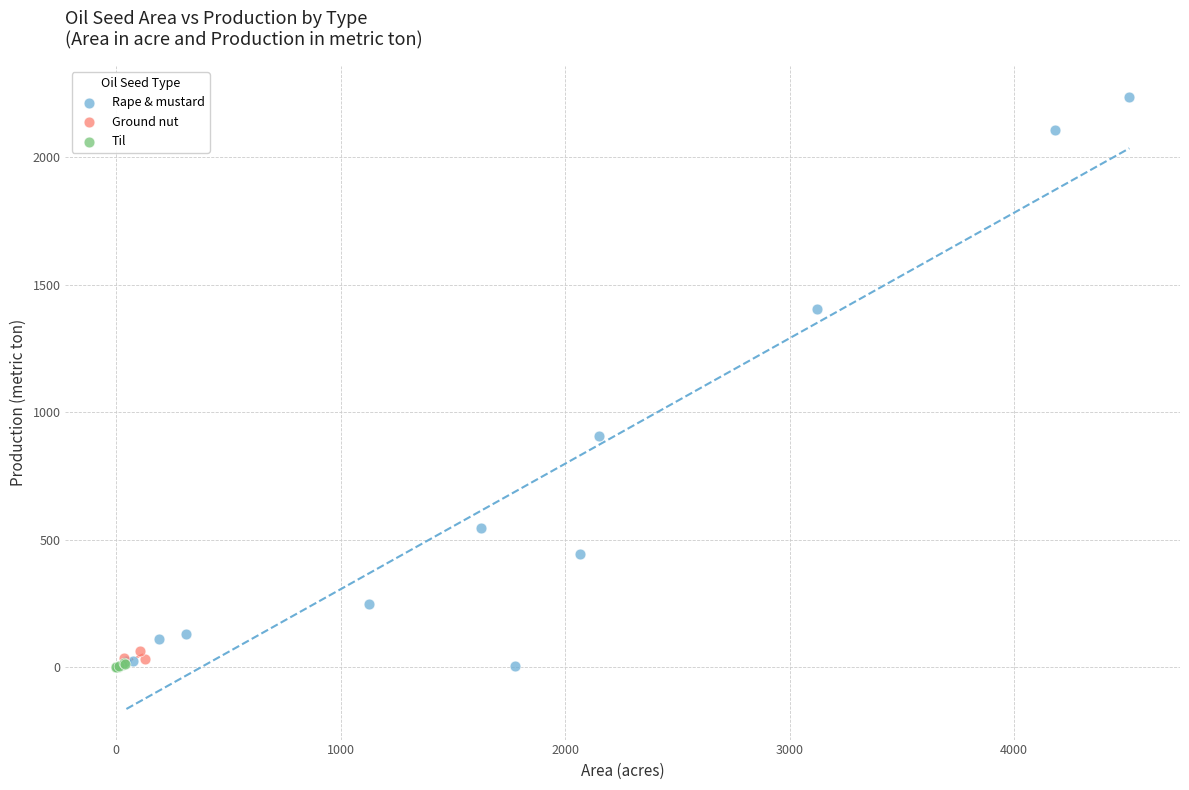

Which series has the largest Y range (max minus min)?

Rape & mustard